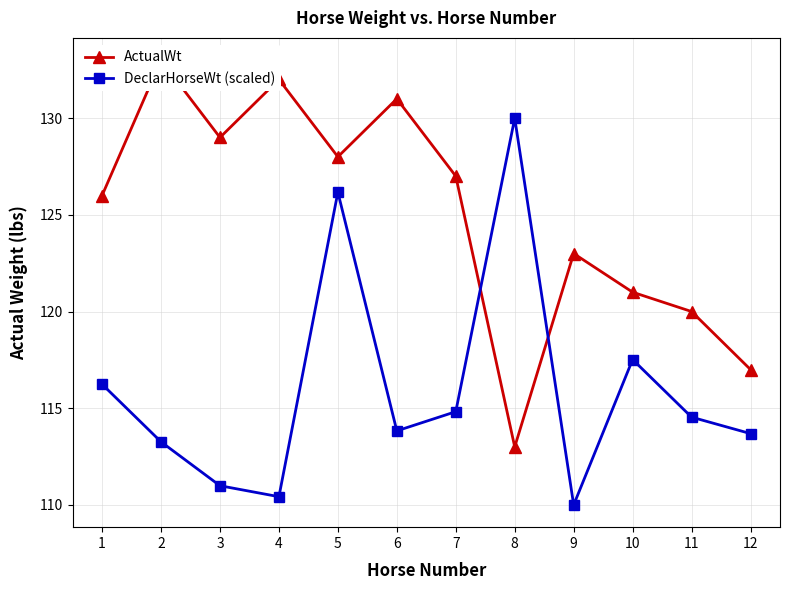

Is it true that ActualWt equals 123.0 at 9?

True